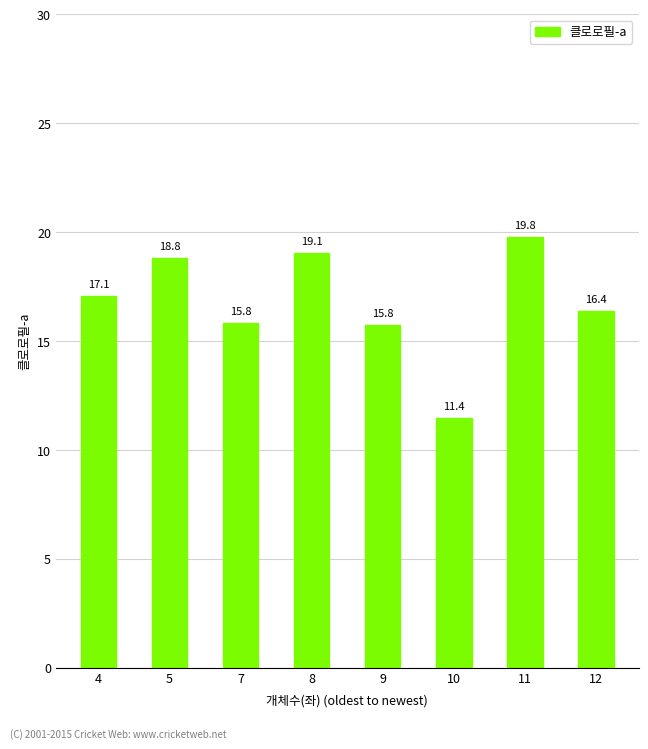

Are the bars horizontal?

No